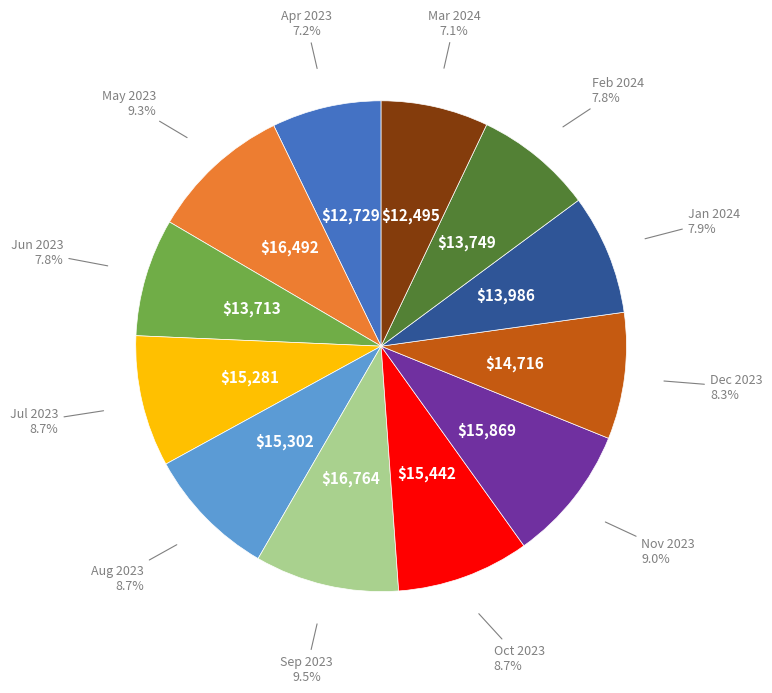

Is there any slice that represents more than half of the pie?

No